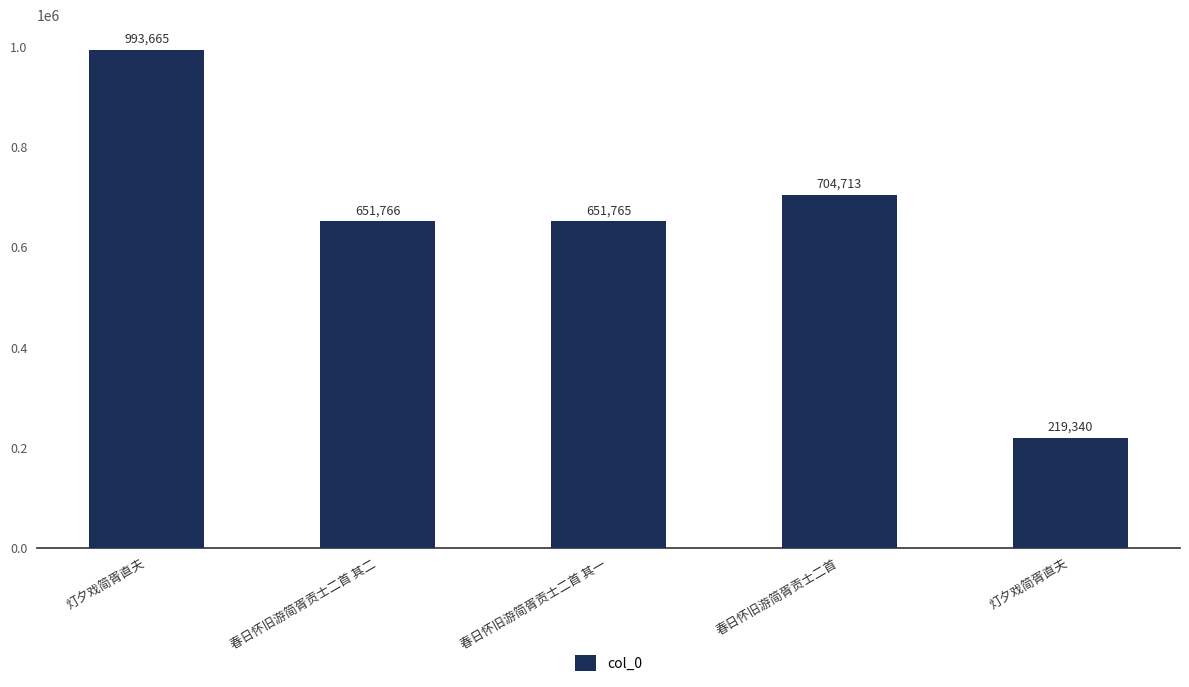

How many data points does each series have?

5